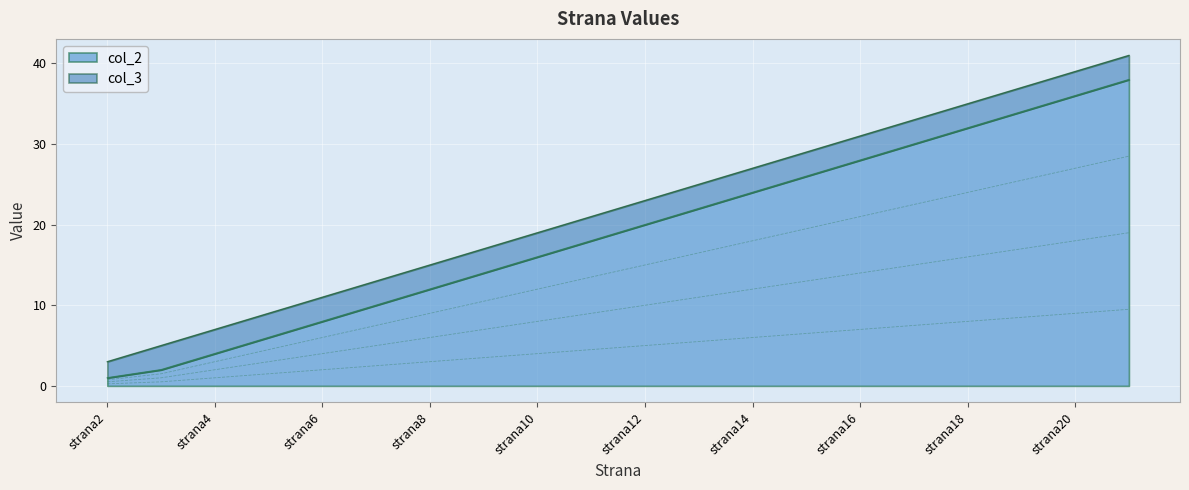

How many categories are shown in the chart?

20